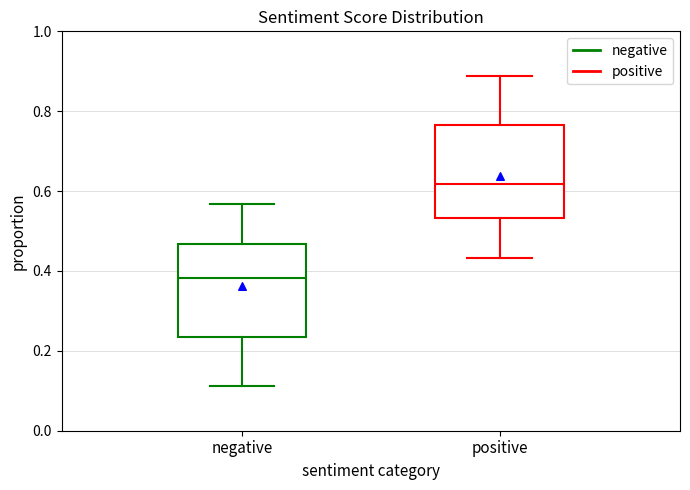

Reading left to right, read every box against the y-axis: the position of its median line, the range the box covers, and the ends of its whiskers. The values are not printed on the chart, so give them approximately, as read against the axis.

negative: median 0.38, box 0.24 to 0.46, whiskers 0.12 to 0.56
positive: median 0.62, box 0.54 to 0.76, whiskers 0.44 to 0.88